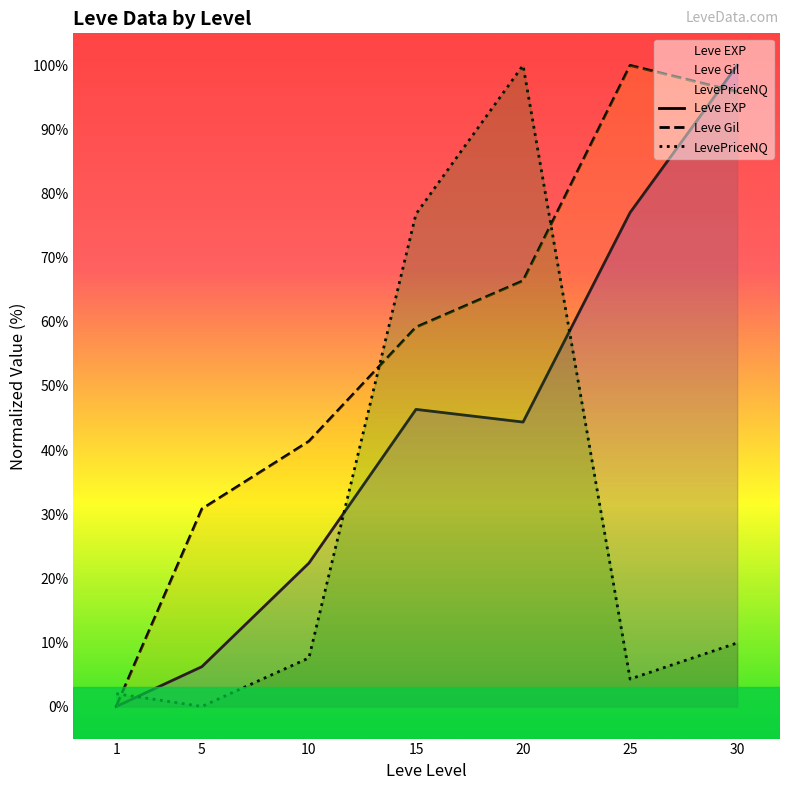

How many data points in Leve EXP are less than 44?

3